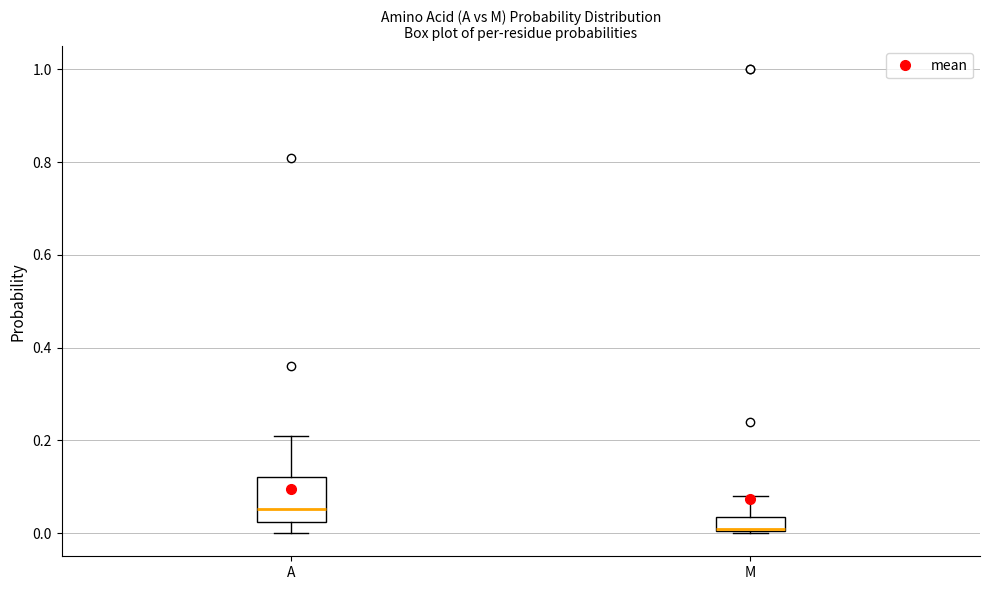

Which box has the highest median line?

A